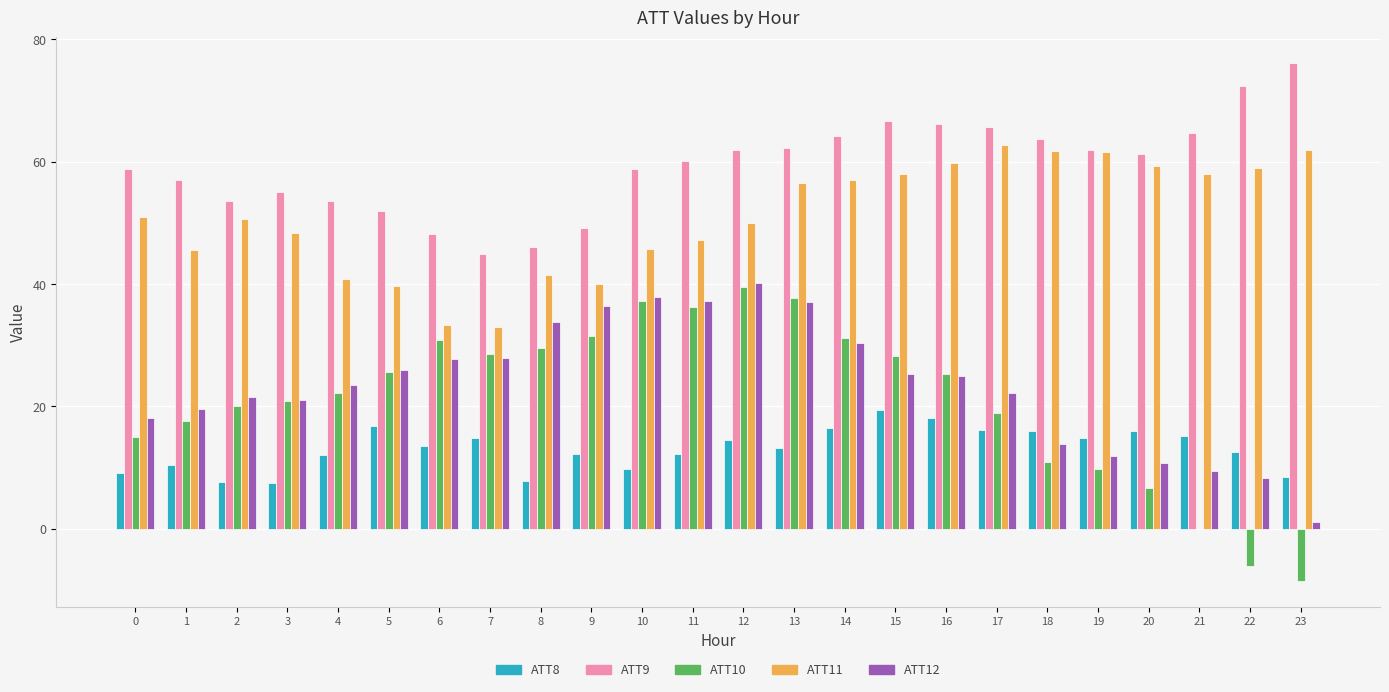

Which series has the largest total across all categories?

ATT9